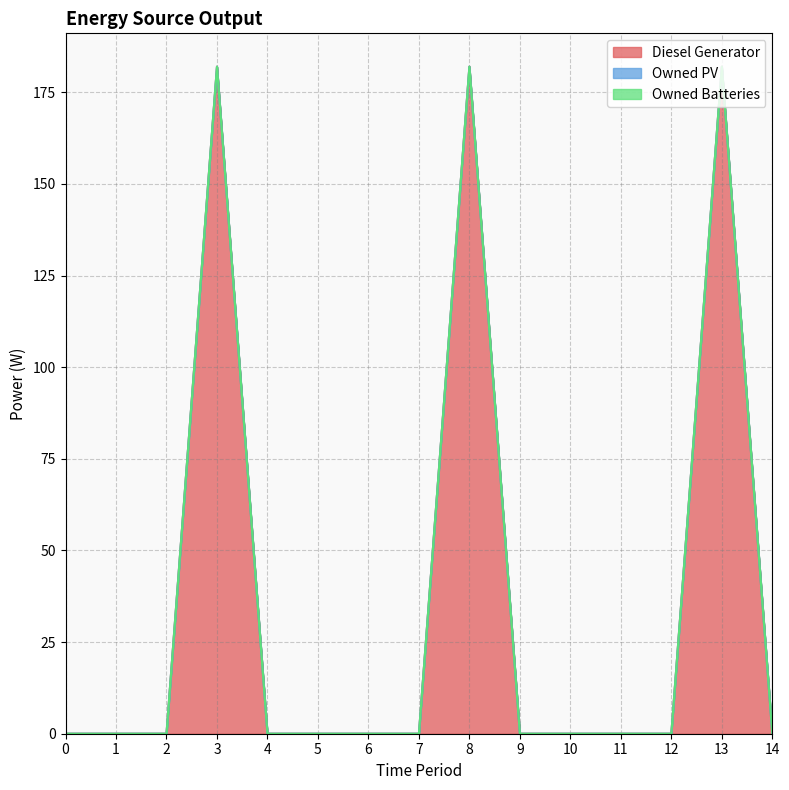

Rank the series at 3 from highest to lowest value.

Diesel Generator, Owned PV, Owned Batteries